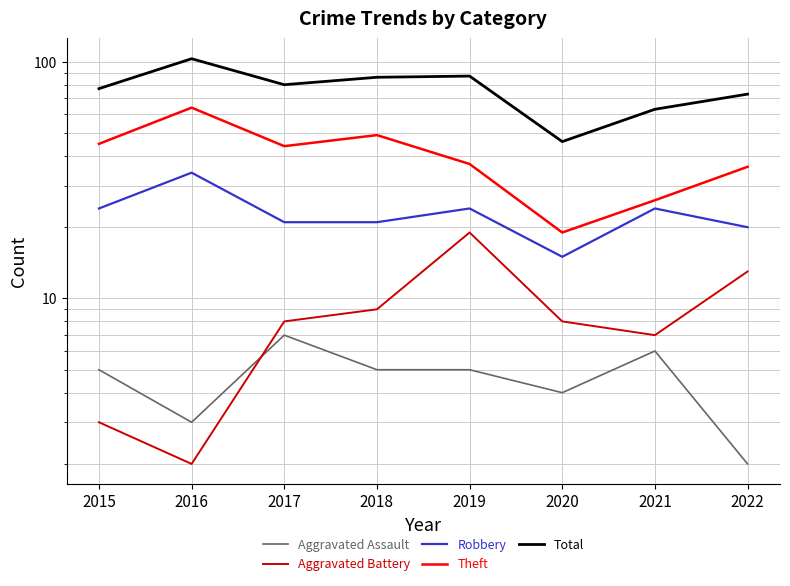

Is the value of Aggravated Assault at 2021 greater than the value of Robbery at 2022?

No